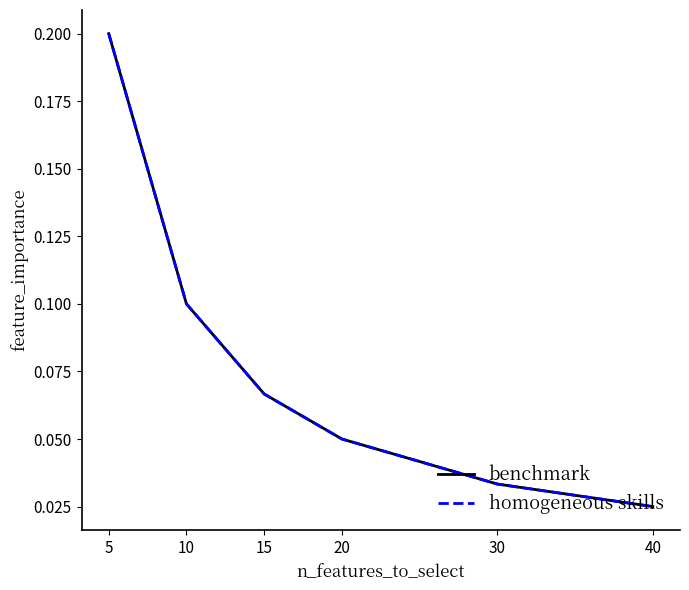

Does the chart display data point markers on the line(s)?

No